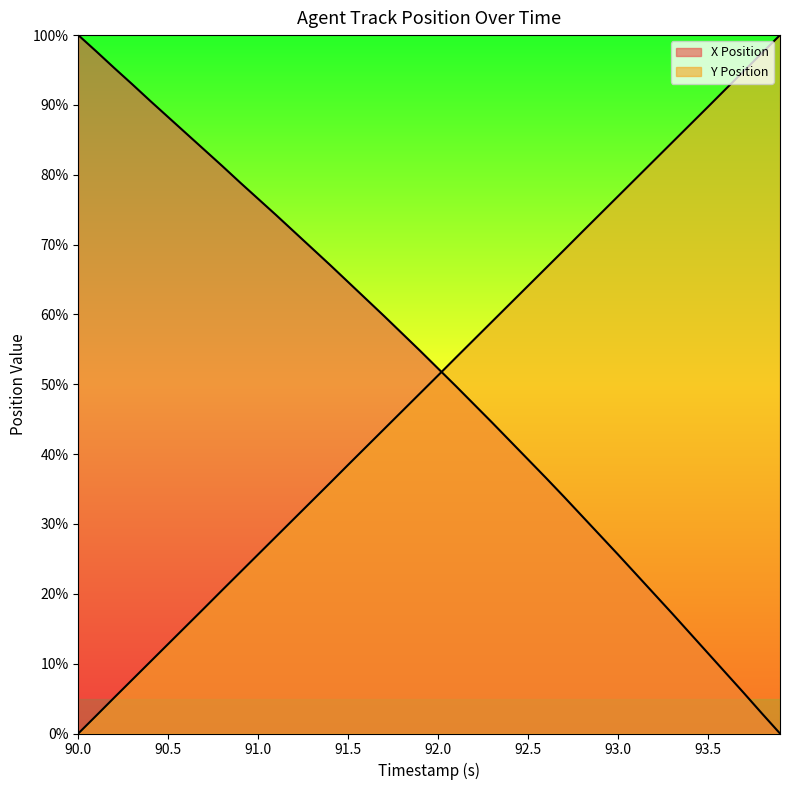

Reading left to right, what are all the values shown in this chart?

X Position: 100.0	97.7	95.3	93.0	90.6	88.2	85.9	83.6	81.3	78.9	76.5	74.2	71.8	69.5	67.1	64.6	62.2	59.8	57.3	54.8	52.2	49.7	47.1	44.5	41.9	39.2	36.6	33.9	31.1	28.4	25.6	22.8	20.0	17.2	14.3	11.5	8.6	5.8	2.9	0.0
Y Position: 0.0	2.6	5.1	7.7	10.3	12.8	15.4	17.9	20.5	23.1	25.7	28.2	30.8	33.3	35.9	38.5	41.0	43.6	46.2	48.7	51.3	53.9	56.4	59.0	61.5	64.1	66.7	69.2	71.8	74.4	76.9	79.5	82.1	84.6	87.2	89.7	92.3	94.9	97.4	100.0